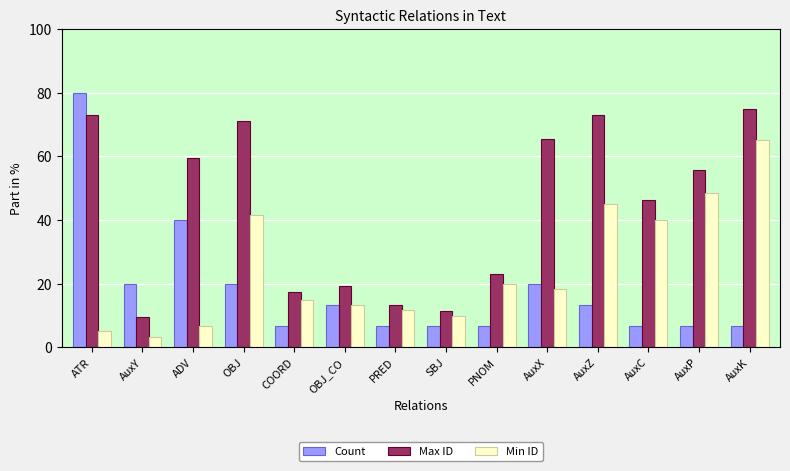

What value does the Min ID series have at AuxK?

65.0